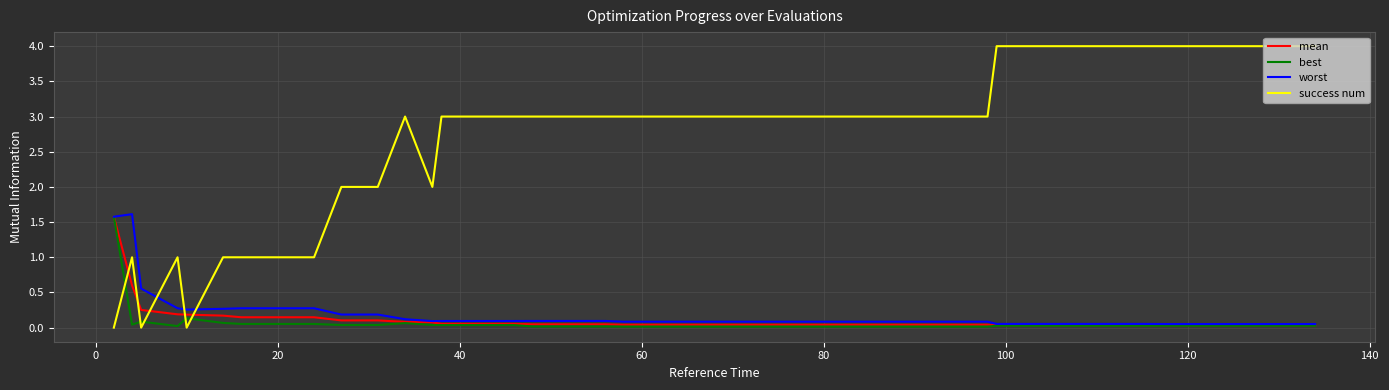

Which series has the largest total across all categories?

success num